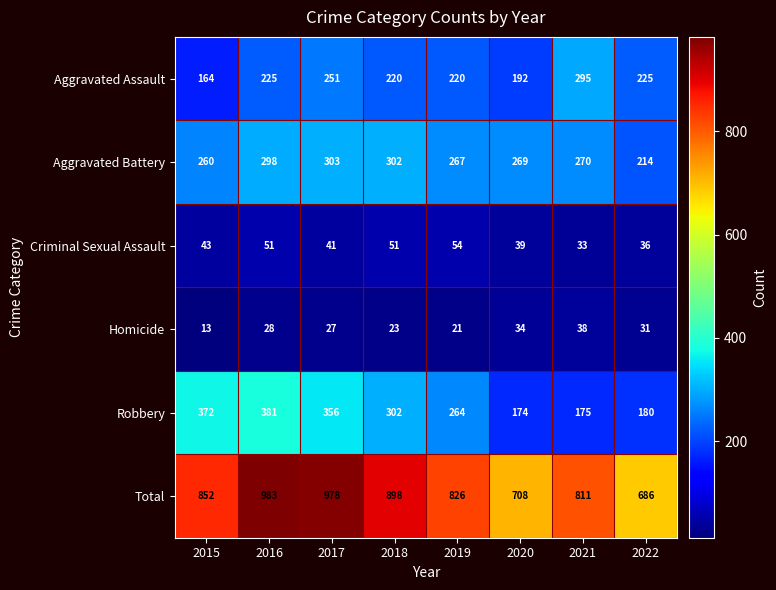

True or false: Aggravated Battery has a value of 408 at 2020.

False